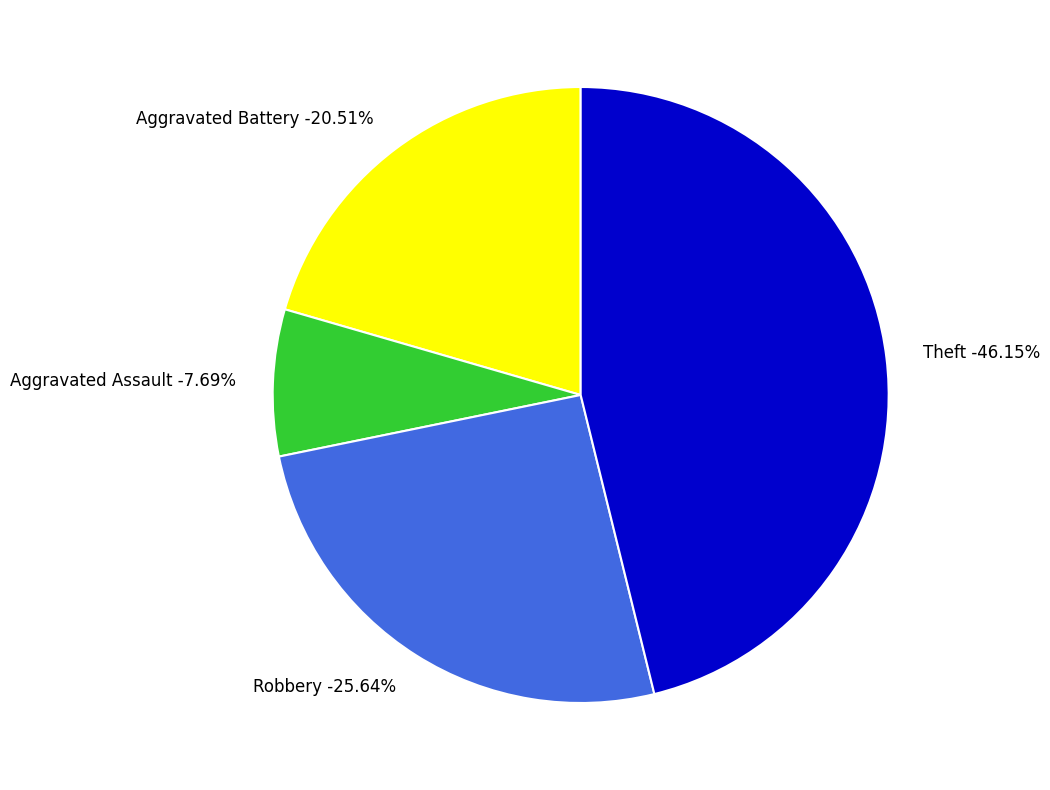

Rank the categories by value from lowest to highest.

Aggravated Assault, Aggravated Battery, Robbery, Theft